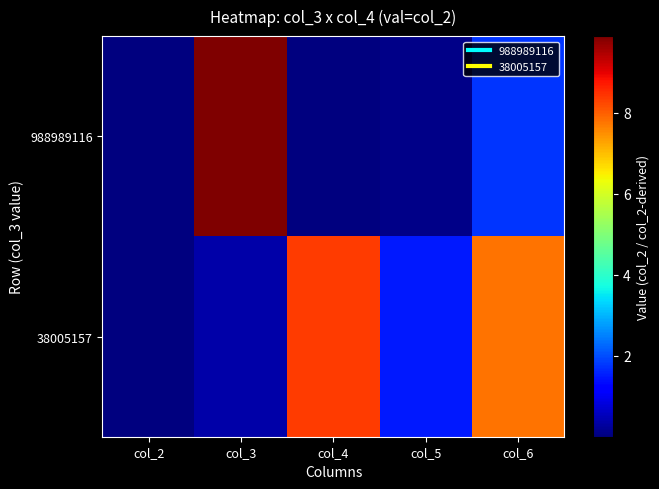

At which category is the sum across all series the highest?

col_3